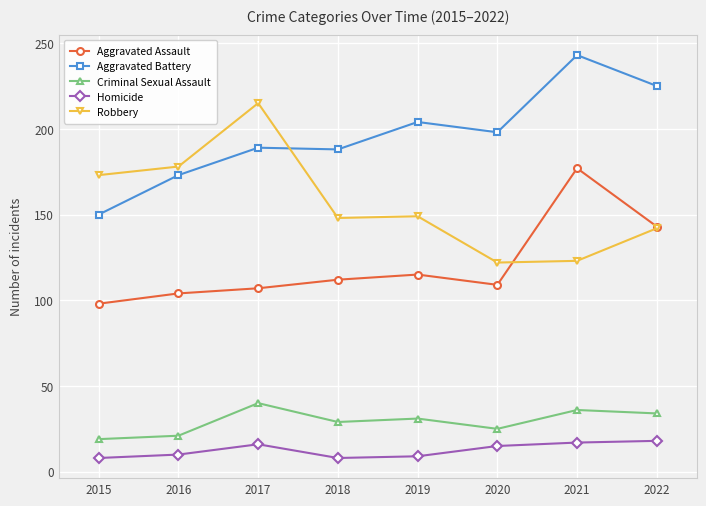

True or false: Aggravated Assault has a value of 177 at 2021.

True